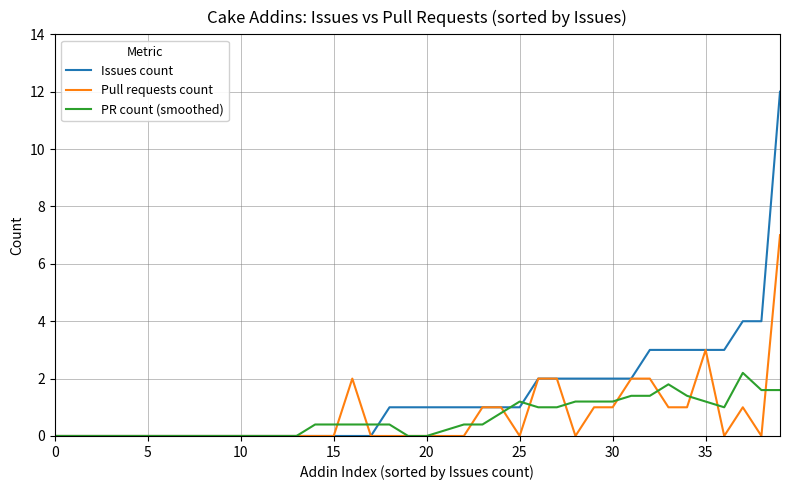

What are all the series names shown in the legend?

Issues count, Pull requests count, PR count (smoothed)